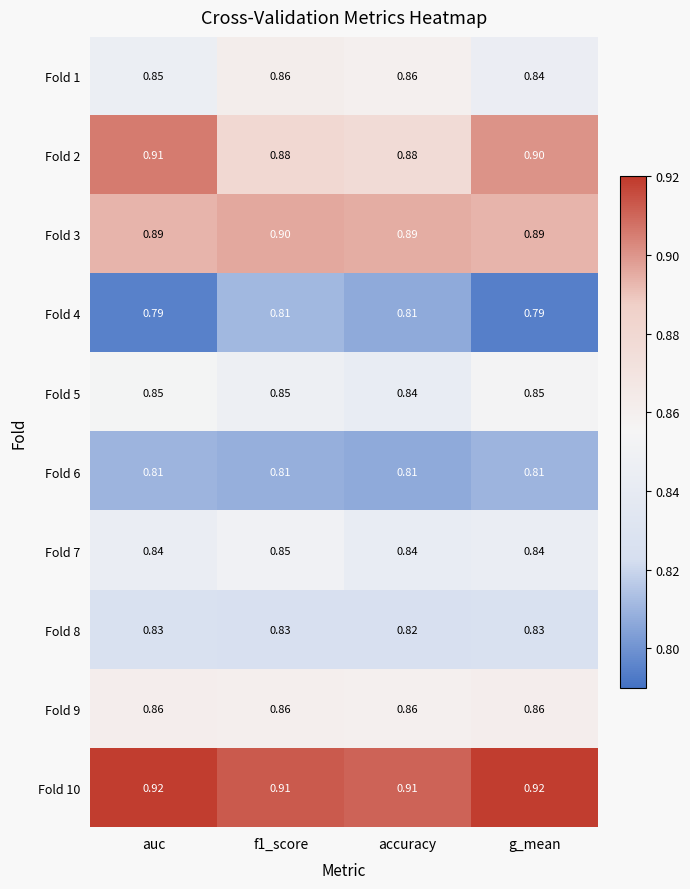

At how many categories does at least one series exceed 0?

4